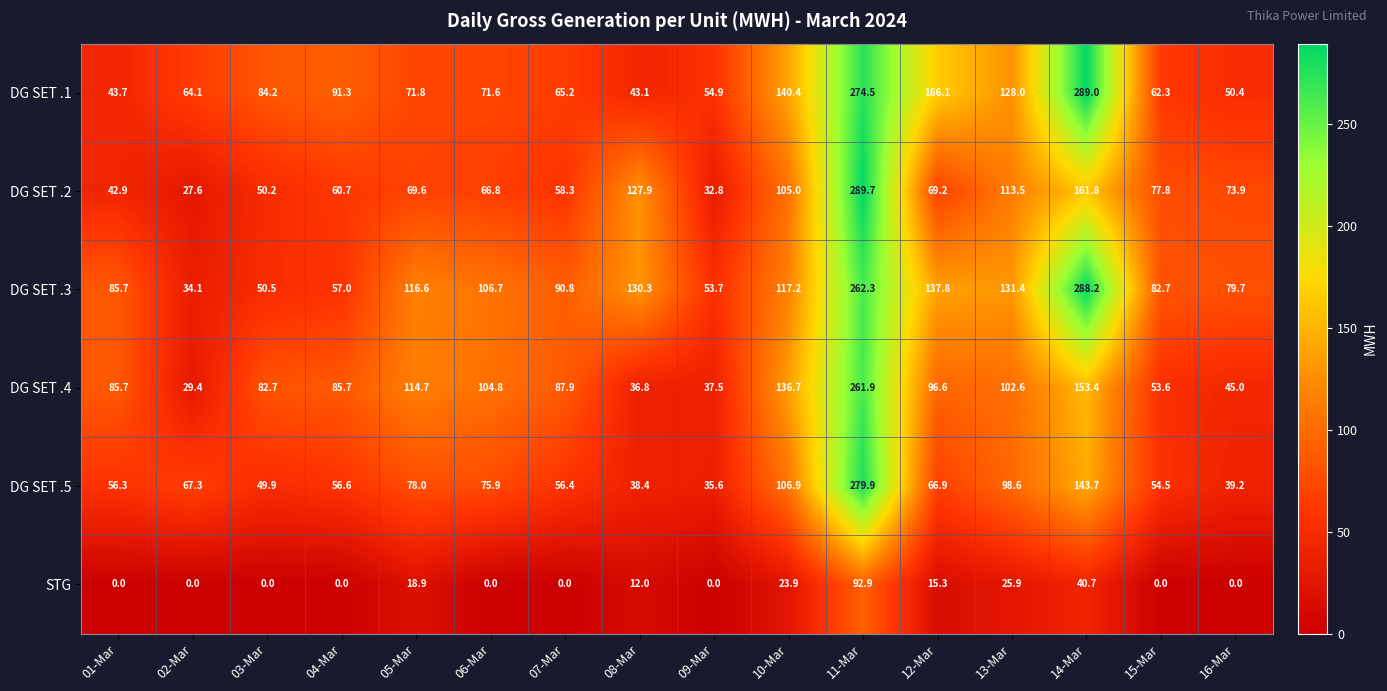

Read the DG SET .1 value at 03-Mar.

84.2